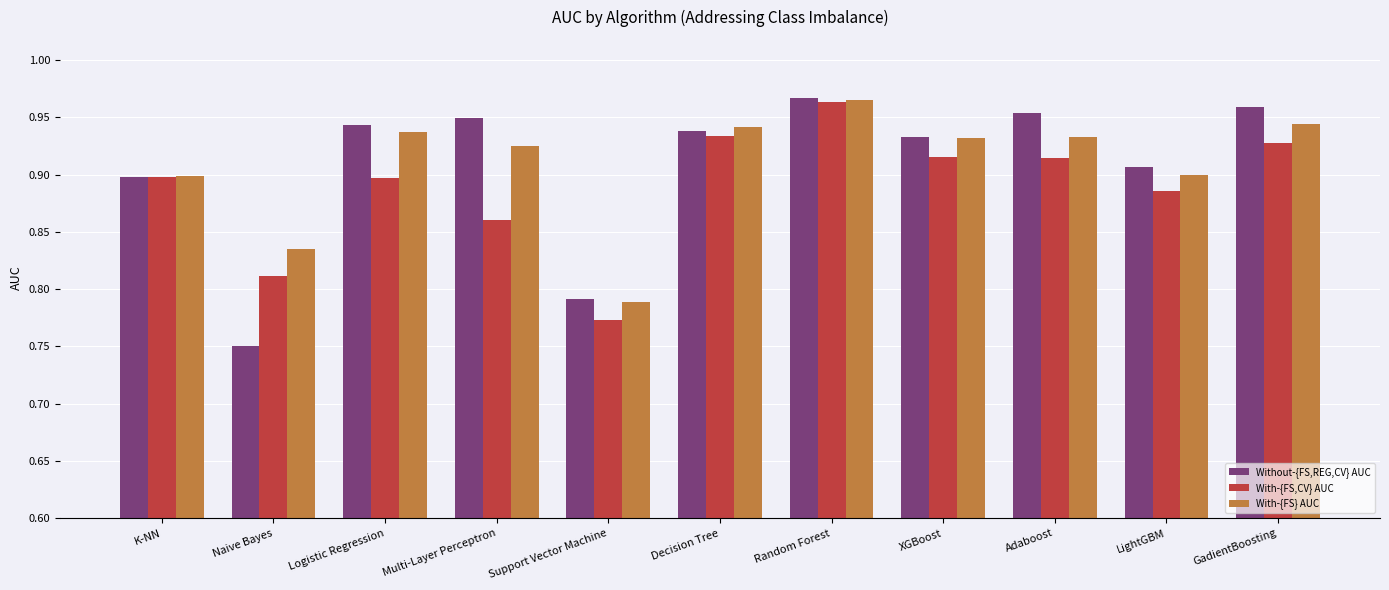

Which series has the widest spread of values?

Without-{FS,REG,CV} AUC